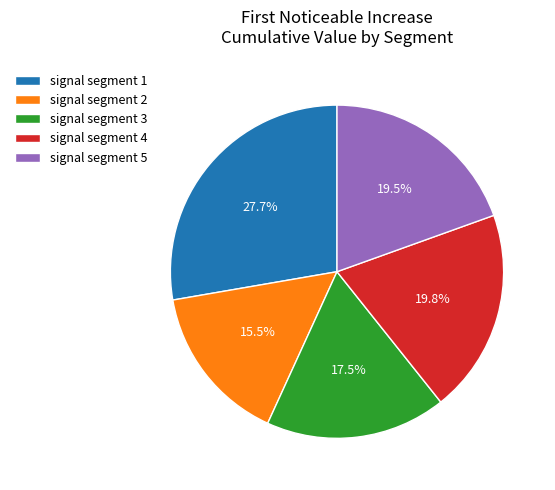

Count the number of slices in the pie.

5